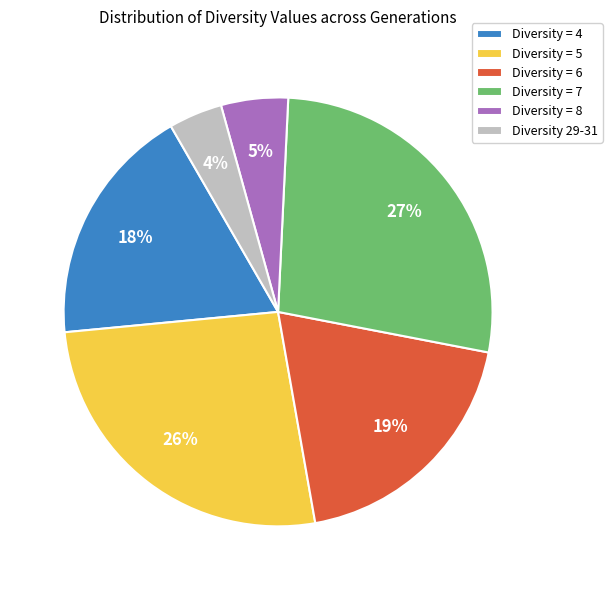

Combined, do Diversity = 5 and Diversity 29-31 account for over 50%?

No